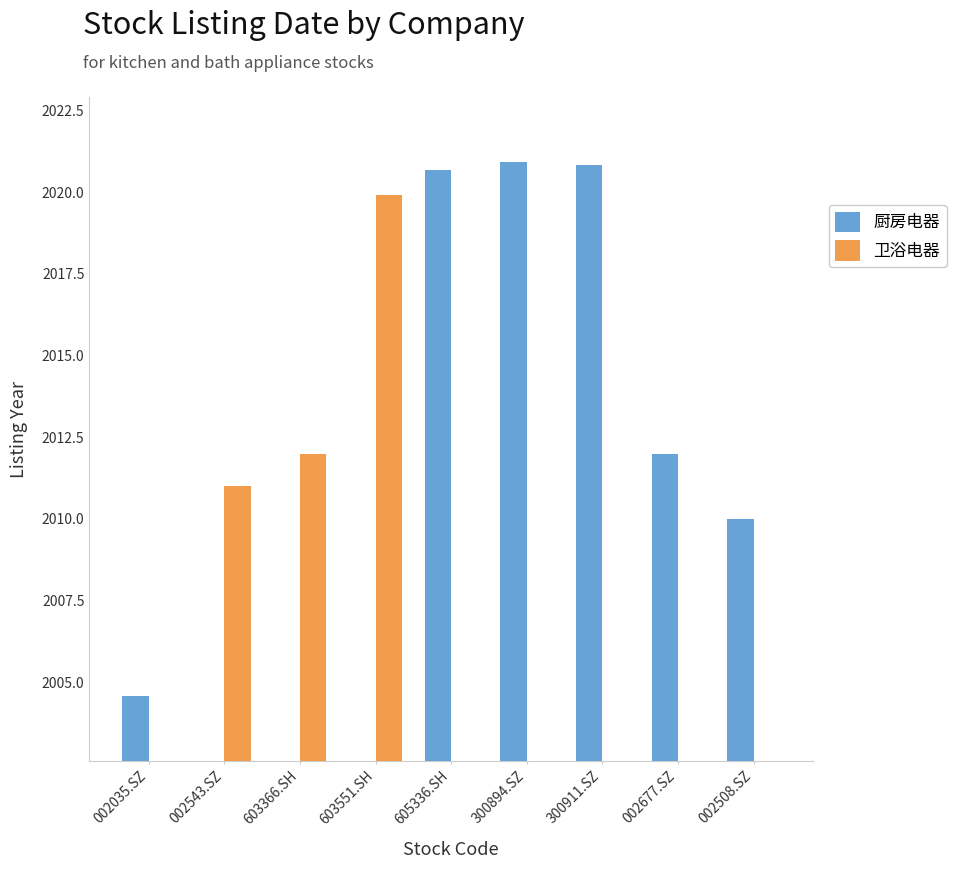

Which series has the widest spread of values?

厨房电器